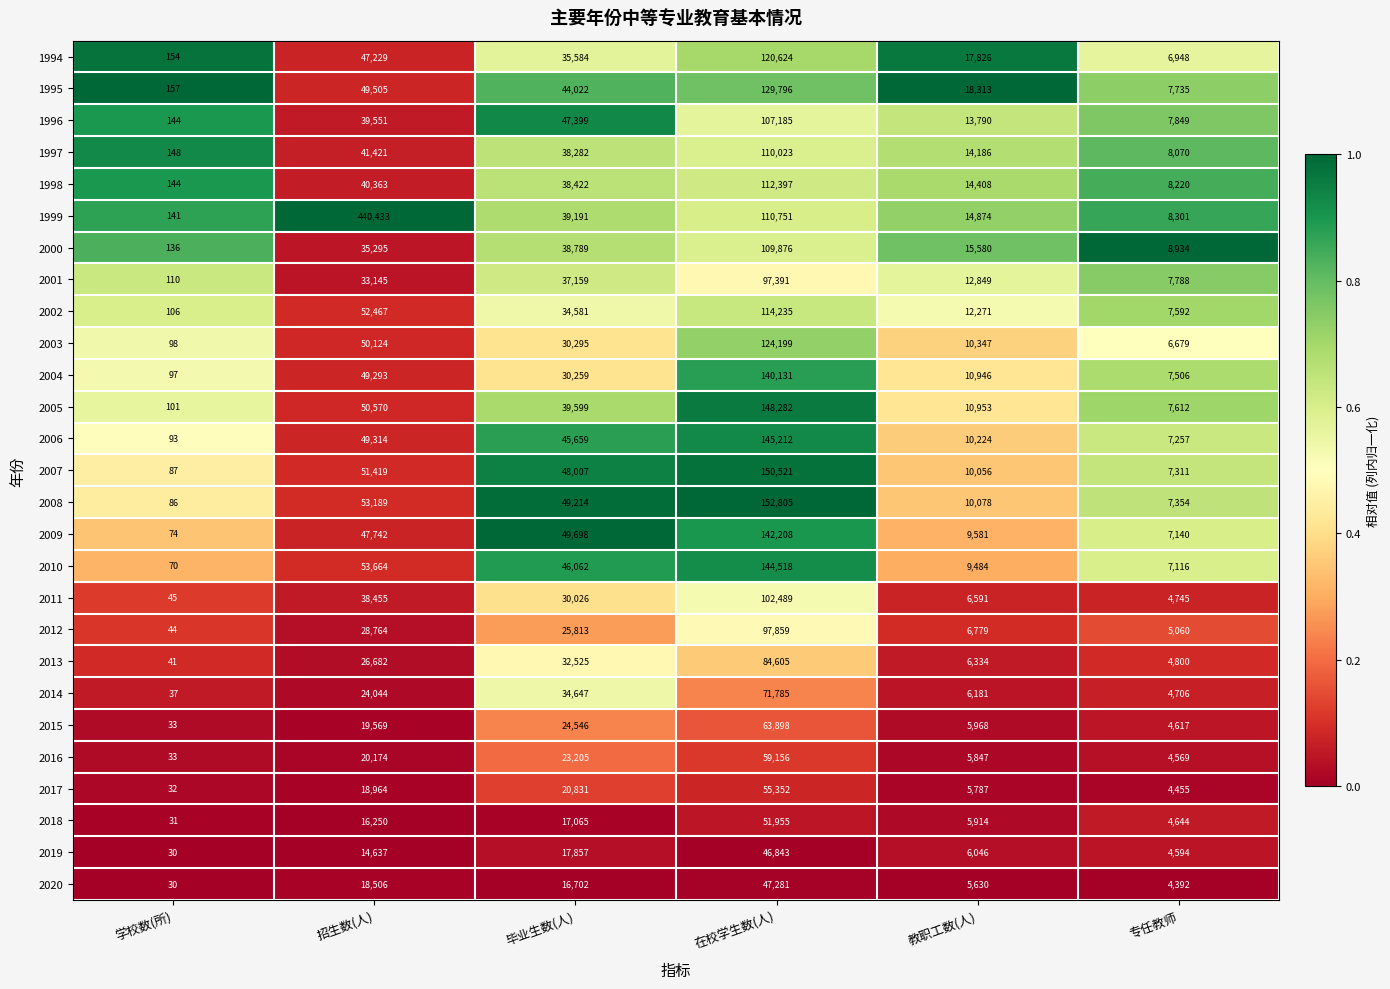

Which series has the largest total across all categories?

1999